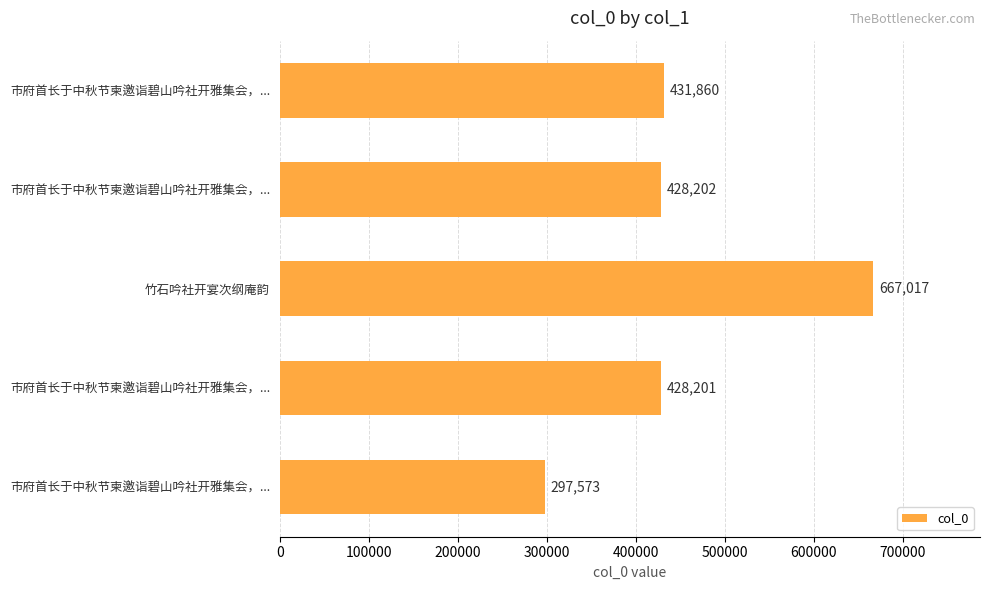

Count the number of data series in this chart.

1